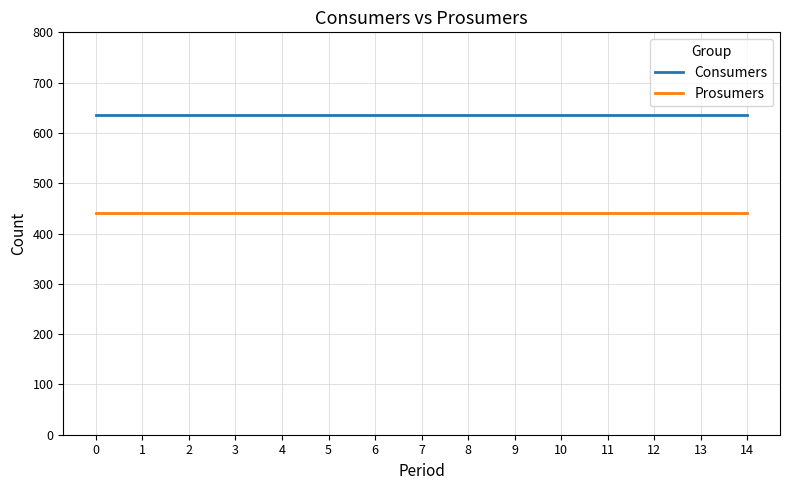

What is the sum of all Consumers values?

9525